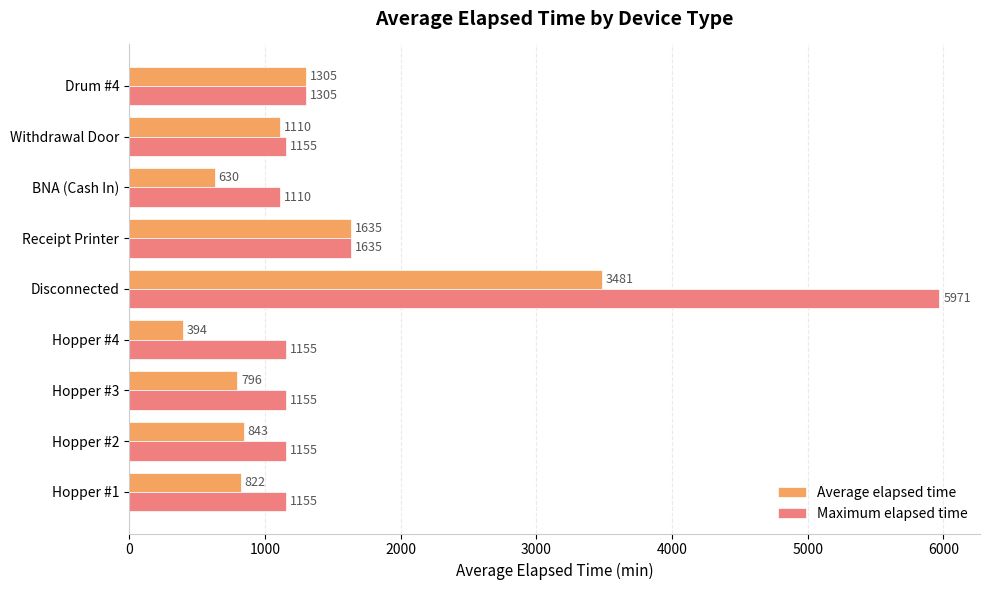

Rank the categories by Average elapsed time value from lowest to highest.

Hopper #4, BNA (Cash In), Hopper #3, Hopper #1, Hopper #2, Withdrawal Door, Drum #4, Receipt Printer, Disconnected